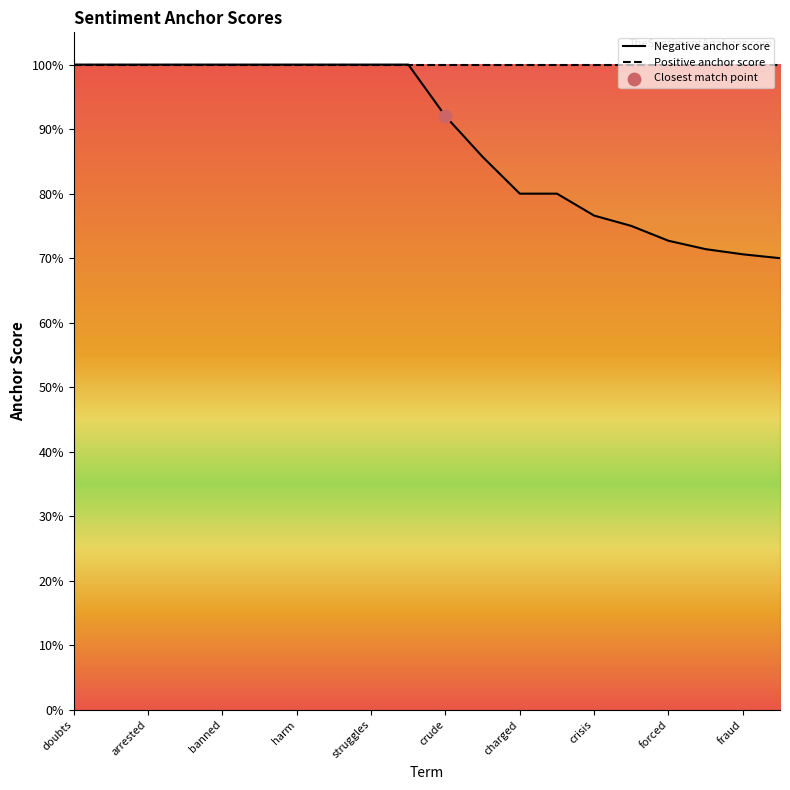

Is the value of Negative anchor score at arrested greater than the value of Positive anchor score at 11?

No